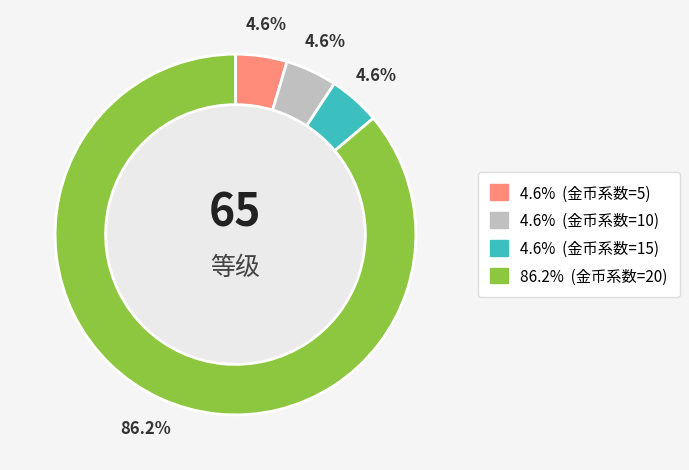

Is there any slice that represents more than half of the pie?

Yes